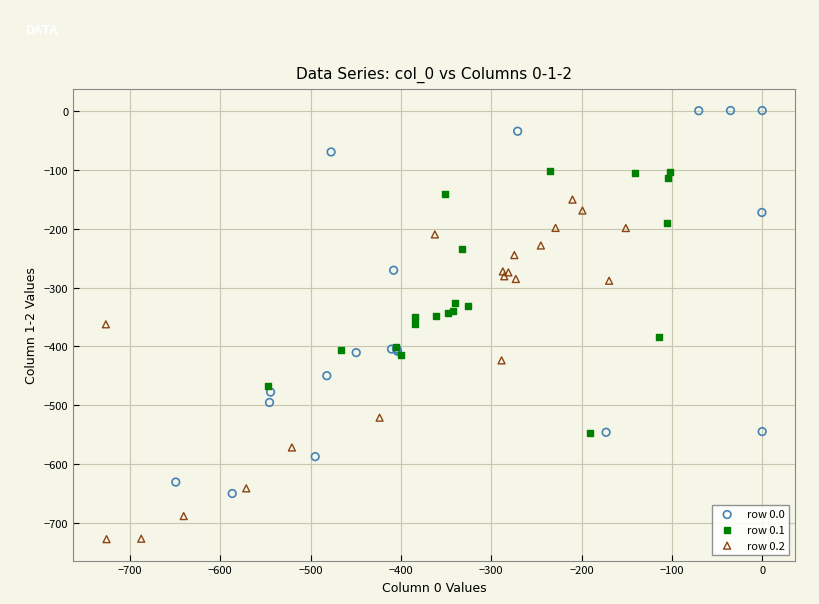

What are all the series names shown in the legend?

row 0.0, row 0.1, row 0.2